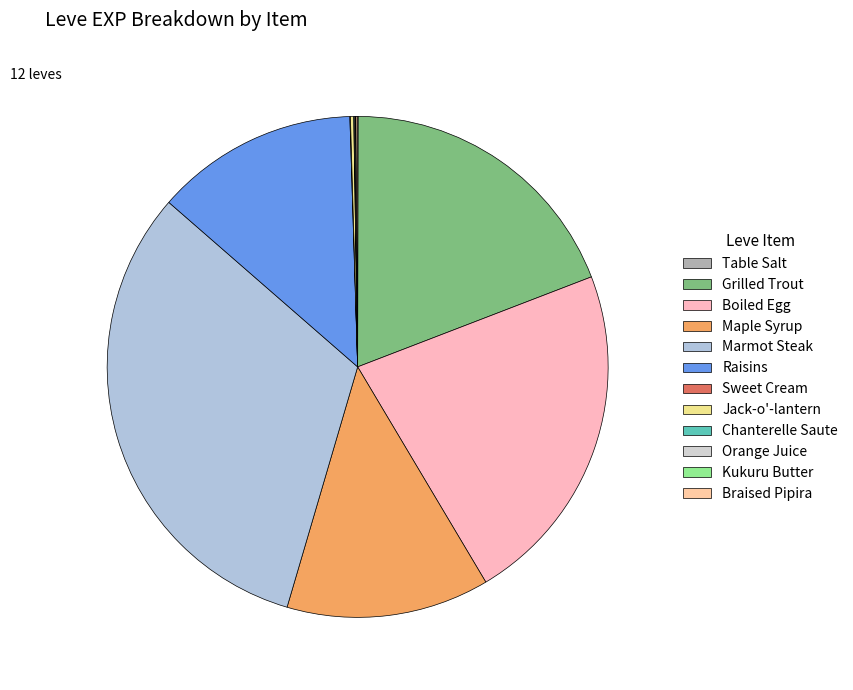

What is the smallest slice in the pie chart?

Table Salt